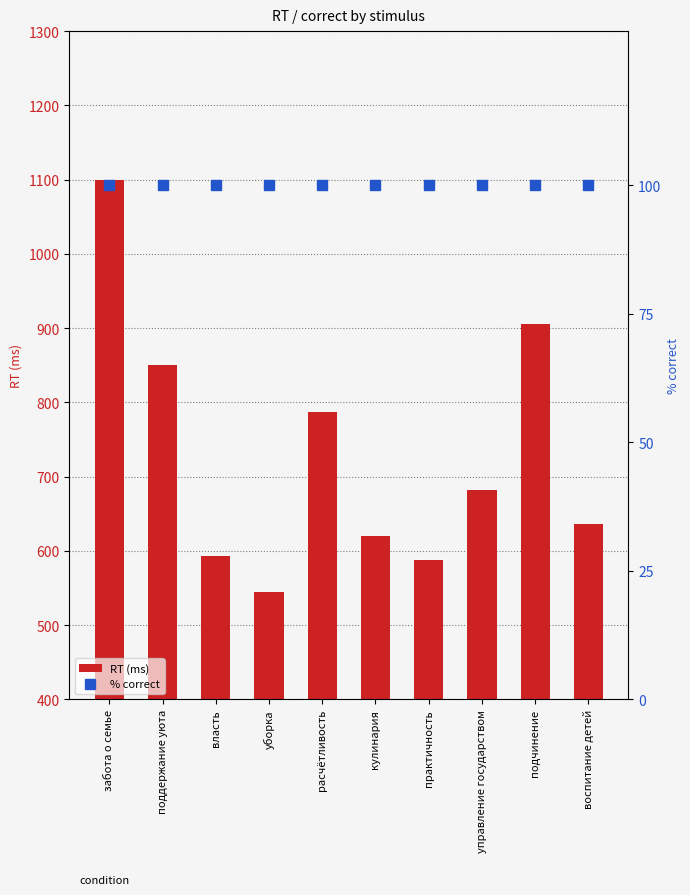

Rank the categories by % correct value from lowest to highest.

забота о семье, поддержание уюта, власть, уборка, расчётливость, кулинария, практичность, управление государством, подчинение, воспитание детей